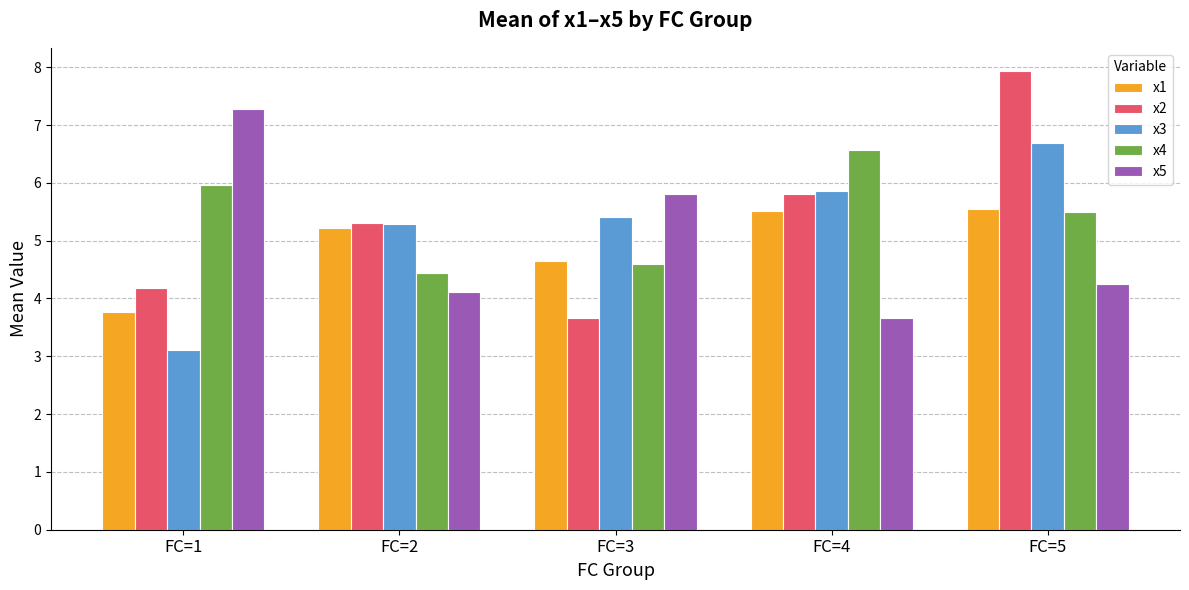

The x1 series shows 7.7 at FC=3. True or false?

False